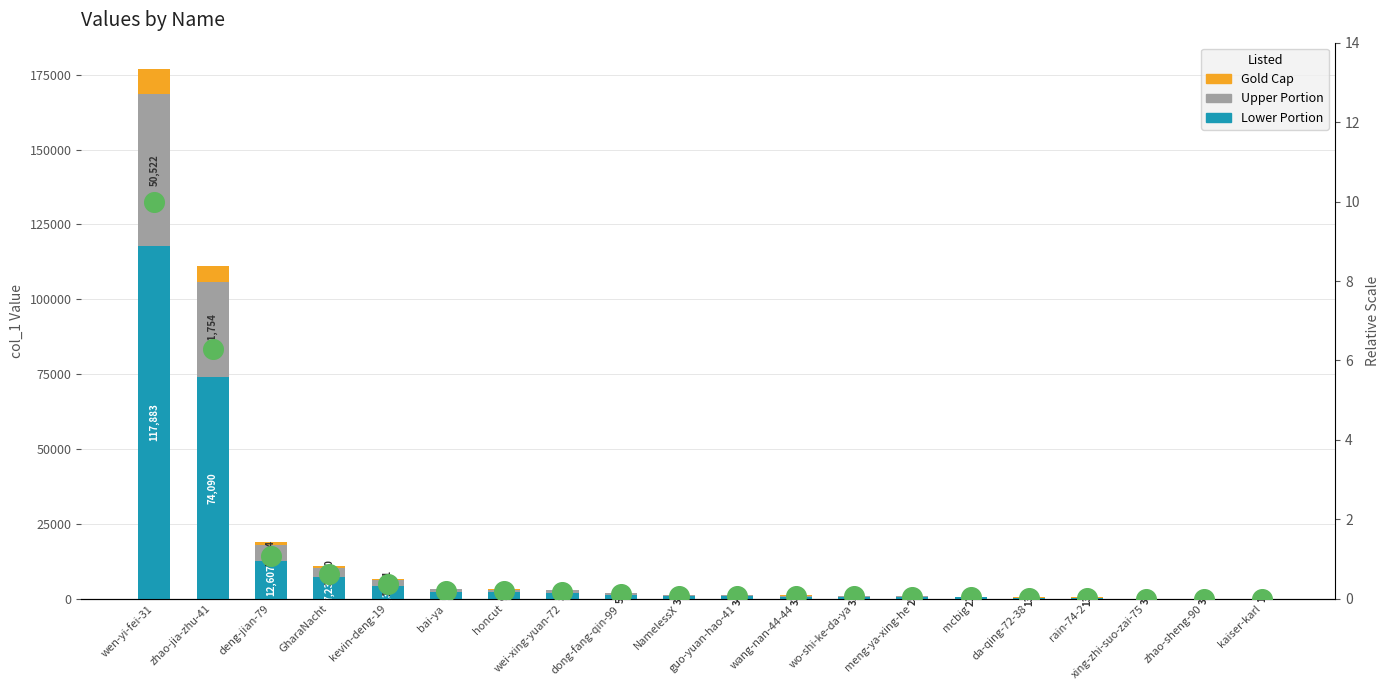

Which series has the widest spread of Y values?

Lower Portion